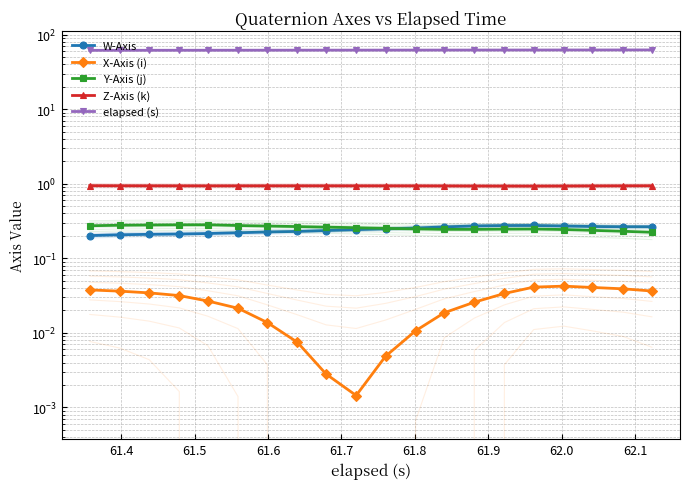

The Y-Axis (j) series shows 0.1 at 16. True or false?

False